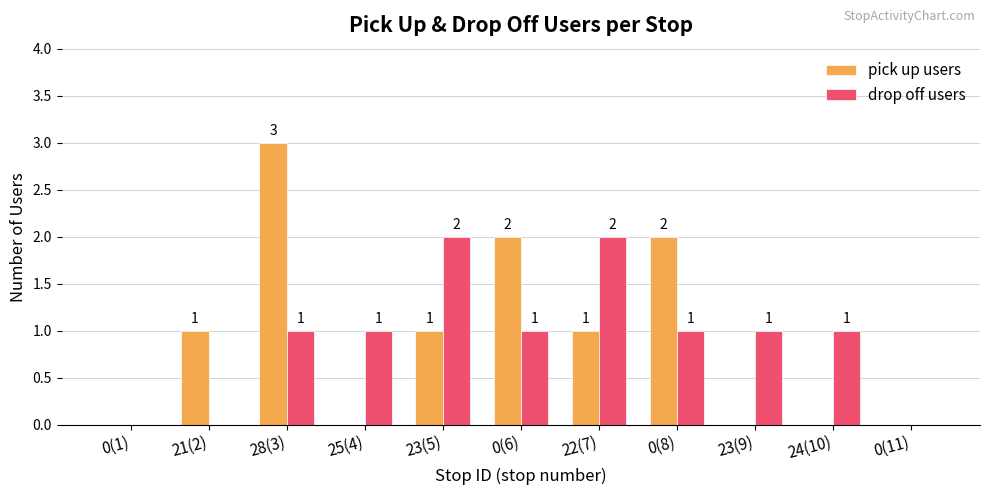

The drop off users series shows 3 at 22(7). True or false?

False